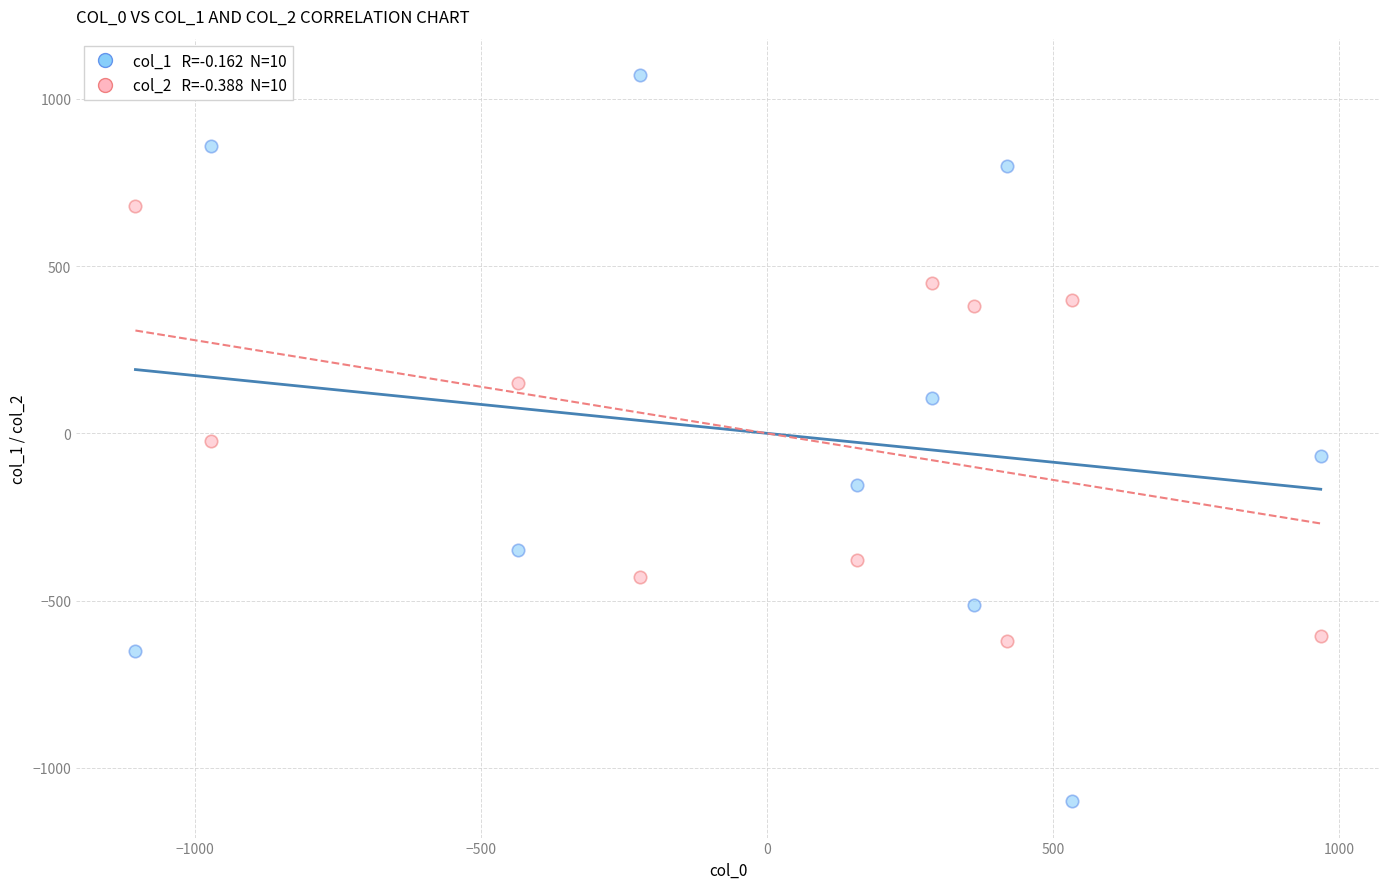

Across all data points, what is the range of X values (max minus min)?

2072.3